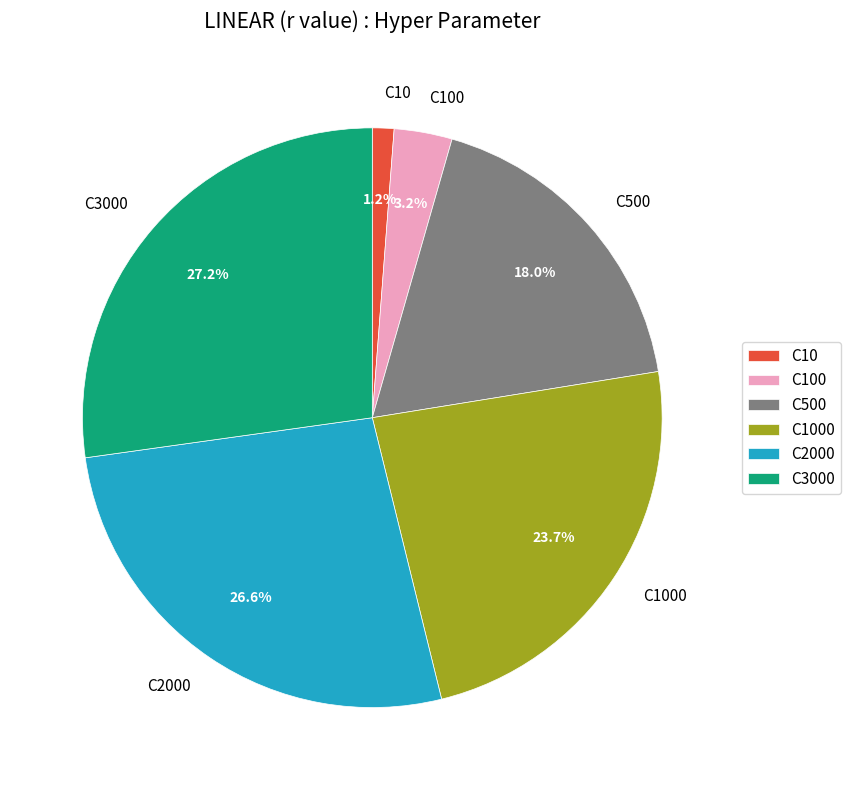

The C100 slice represents 3% of the pie. True or false?

True